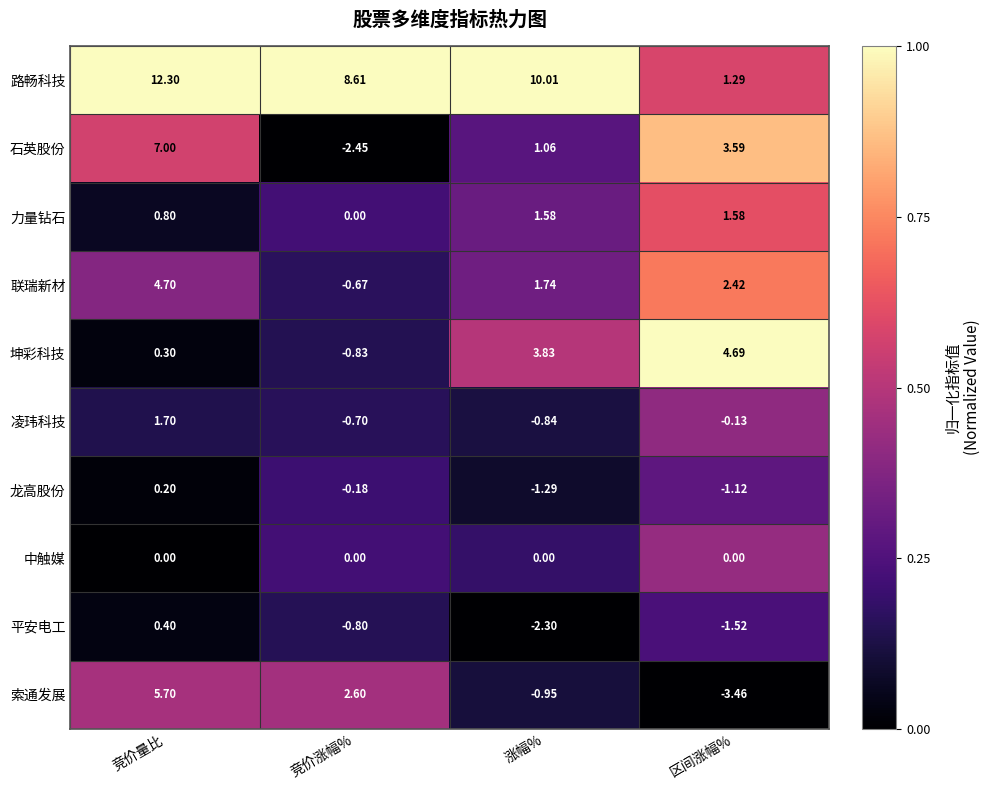

Count the number of data series in this chart.

10